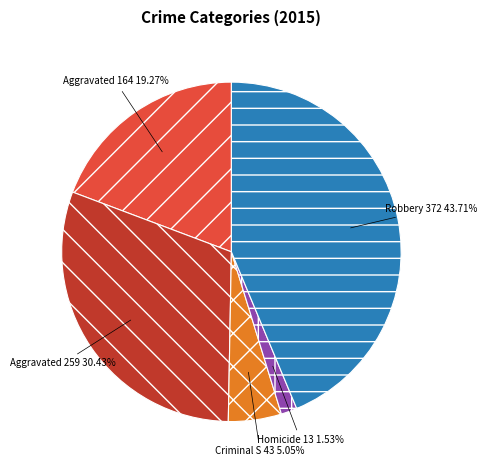

Is there a majority slice in this chart?

No